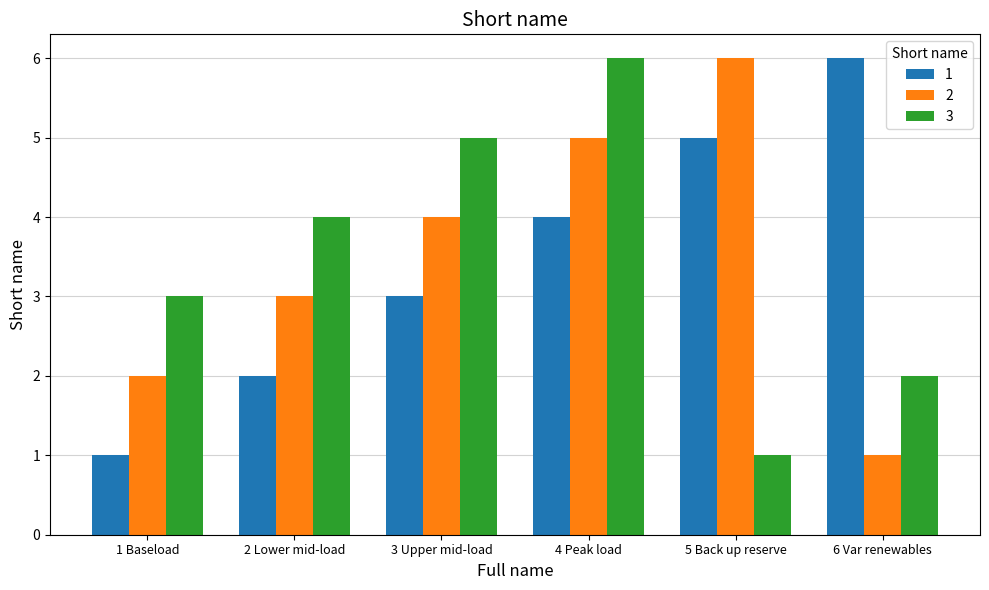

Is the value of 3 at 6 Var renewables greater than the value of 1 at 3 Upper mid-load?

No